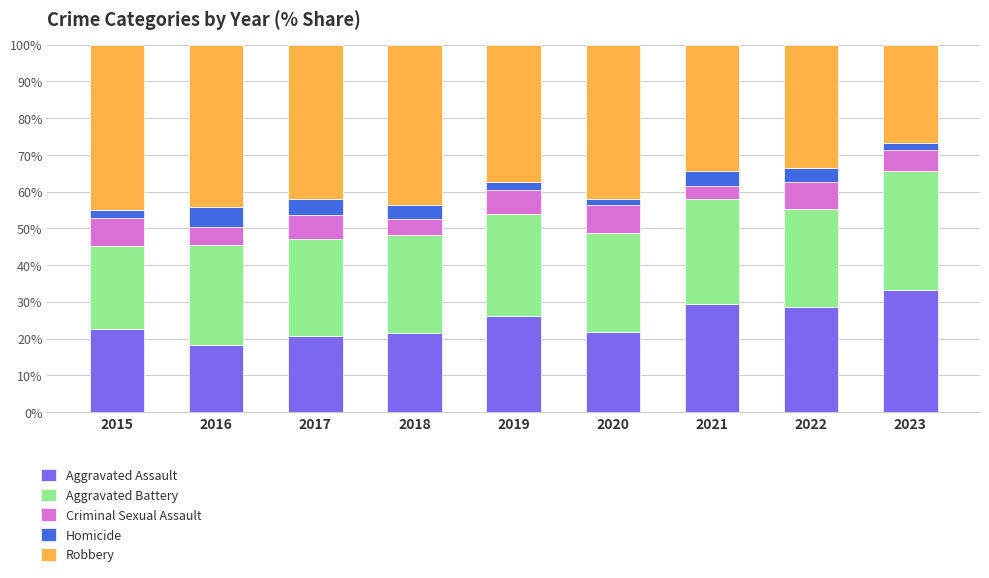

The value of Aggravated Assault at 2023 is 59.8. True or false?

False